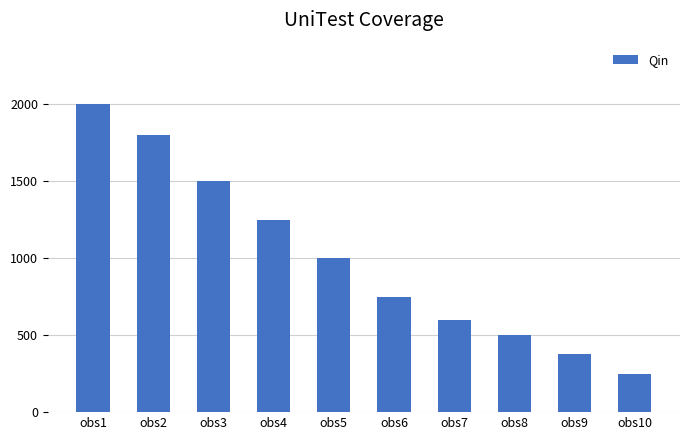

Rank the categories by value from highest to lowest.

obs1, obs2, obs3, obs4, obs5, obs6, obs7, obs8, obs9, obs10